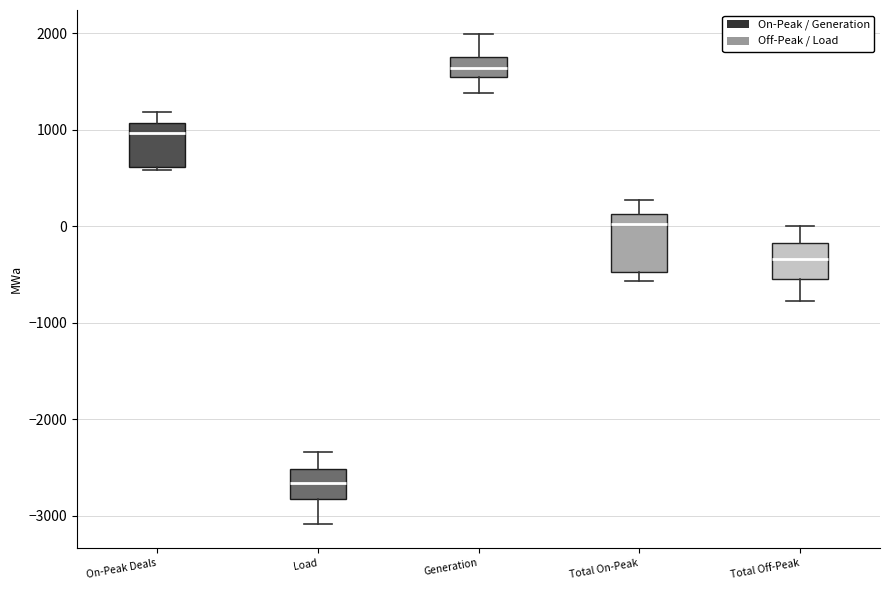

Which box's median line is the lowest?

Load